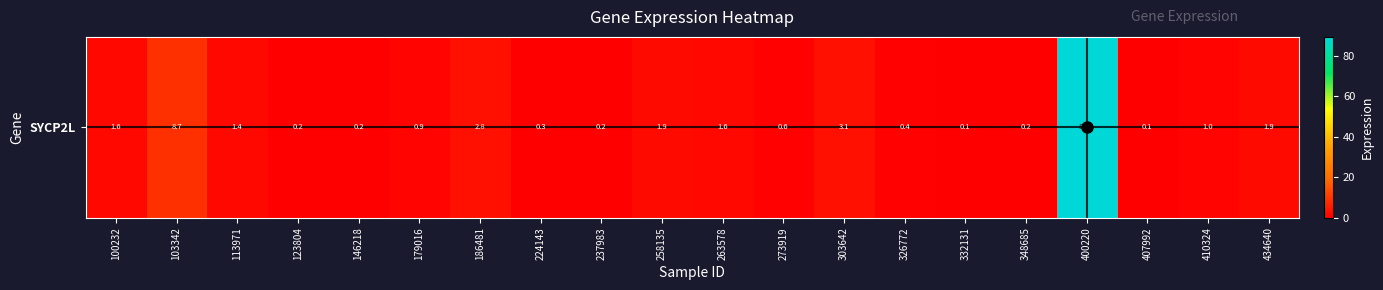

Is it true that the value at 224143 is 0.3?

True